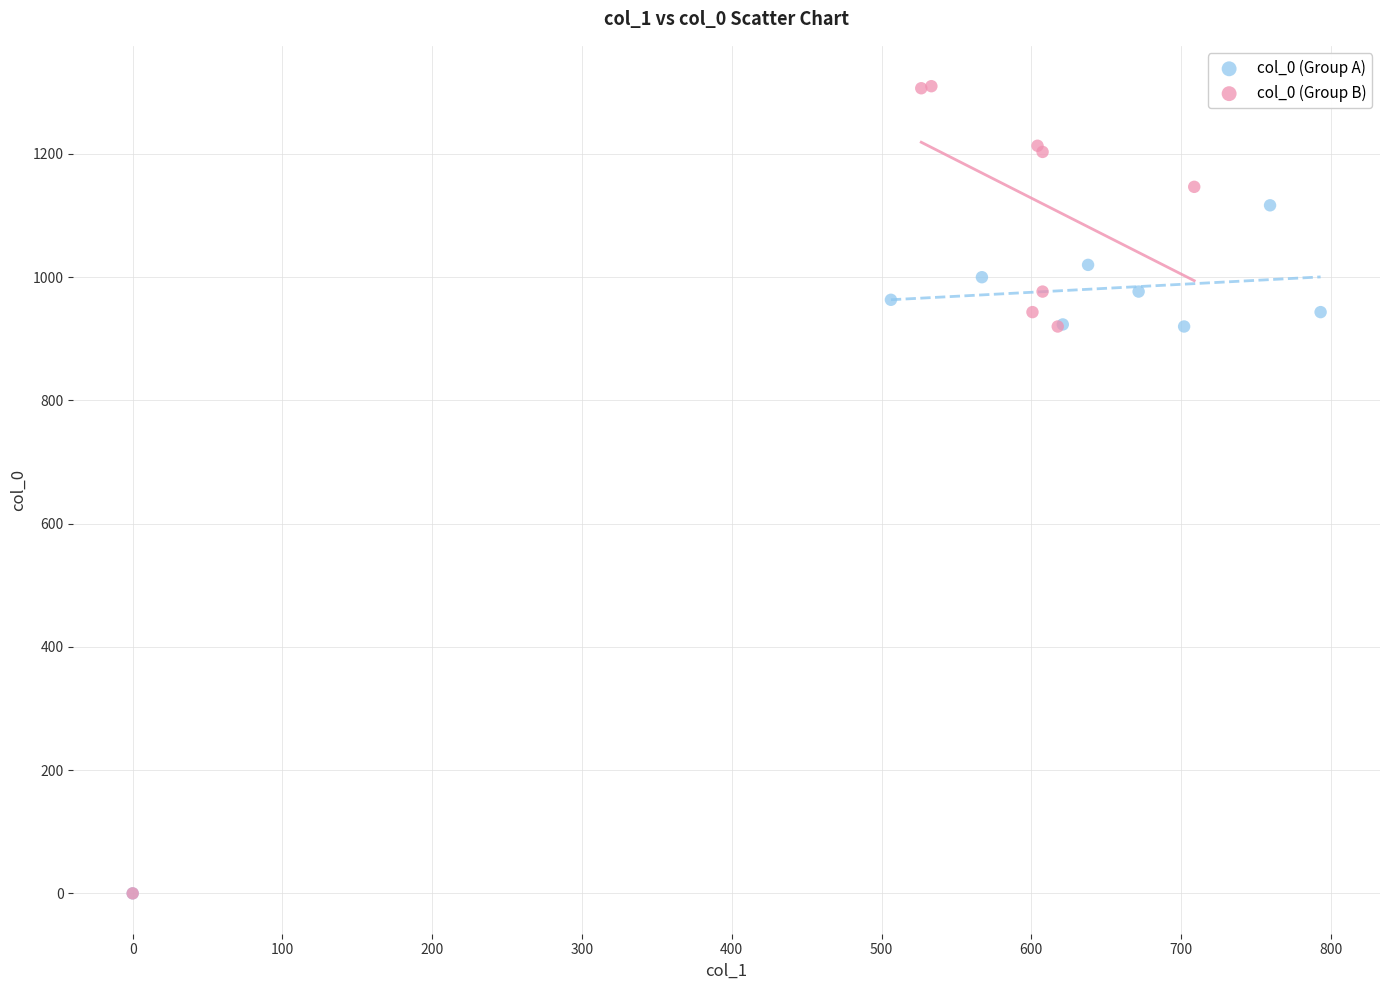

Which series has the largest Y range (max minus min)?

col_0 (Group B)